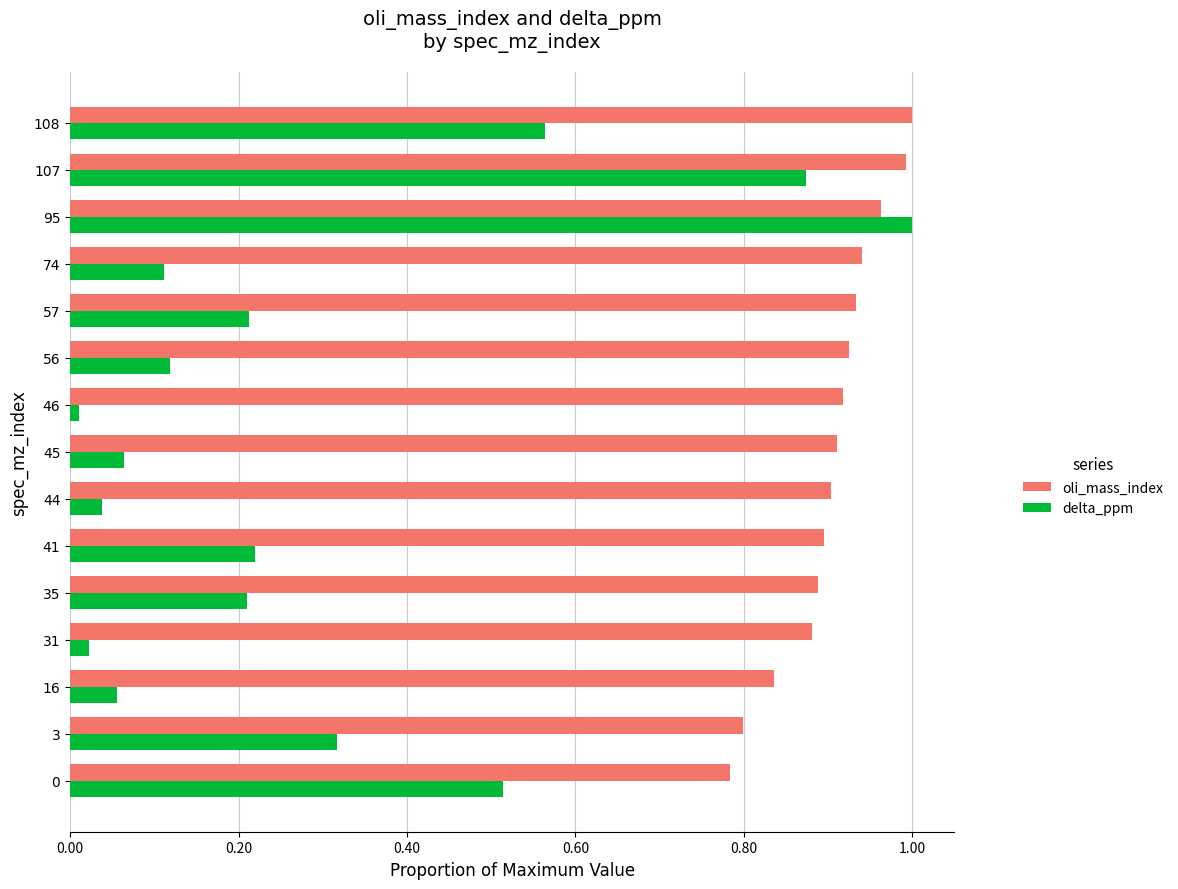

Which series changed the most between 35 and 44?

delta_ppm